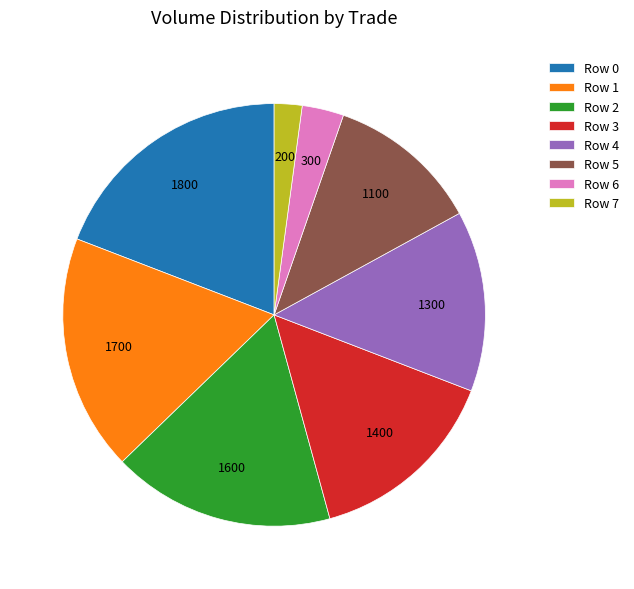

True or false: Row 5 accounts for 1% of the total.

False